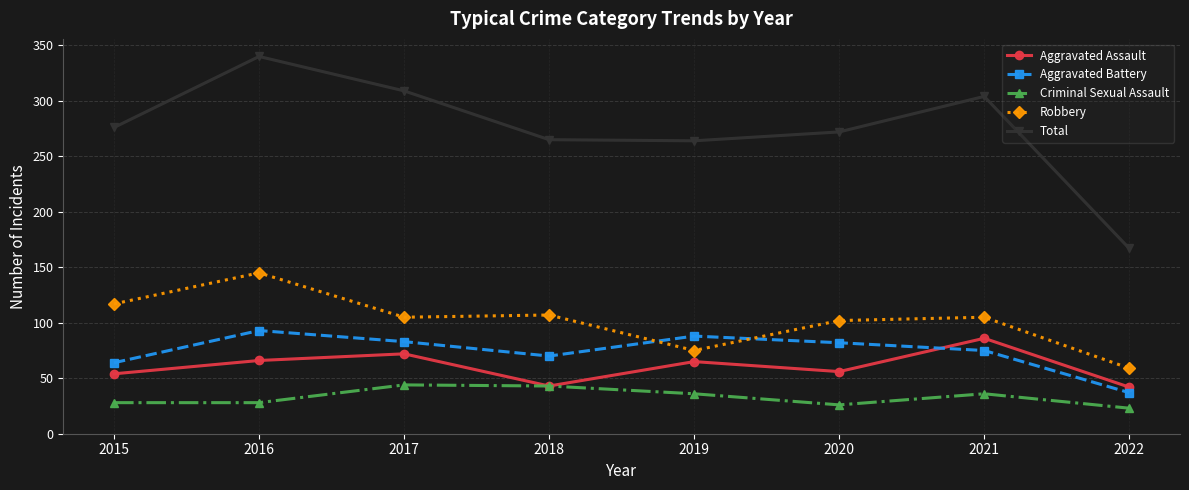

What is the total value across all series at 2019?

528